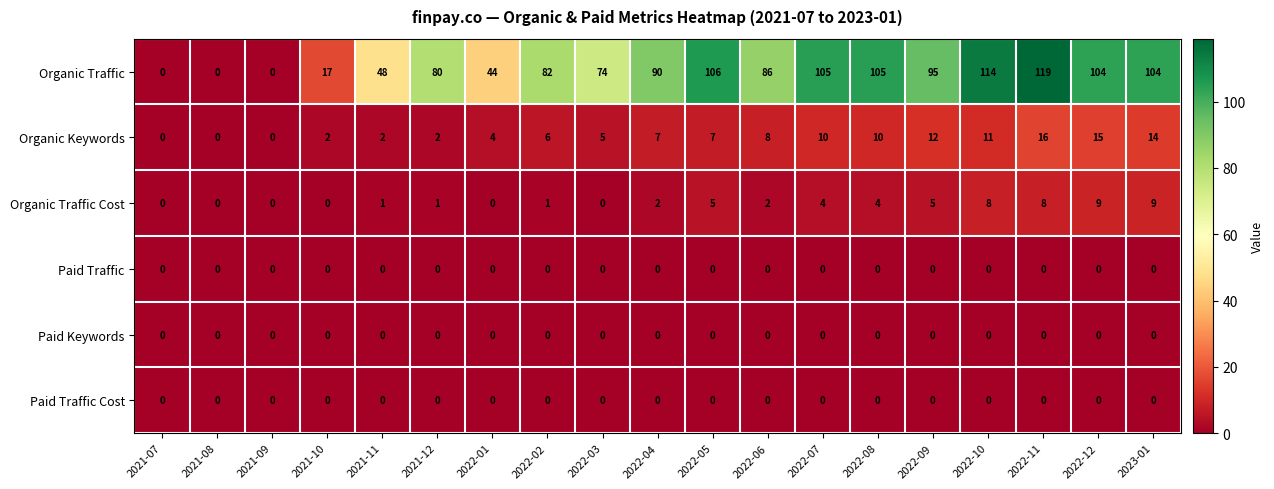

How many series are shown in this chart?

6